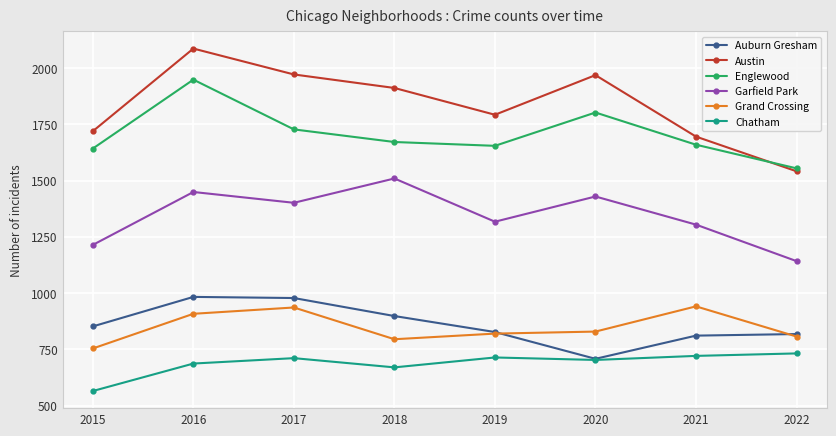

At which category is the sum across all series the highest?

2016